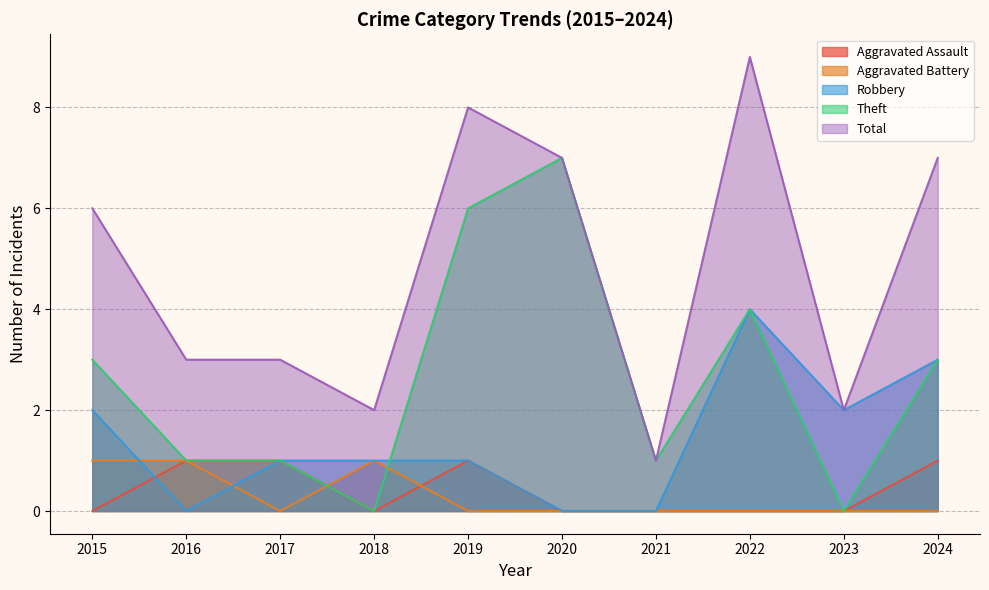

Read the Aggravated Assault value at 2019.

1